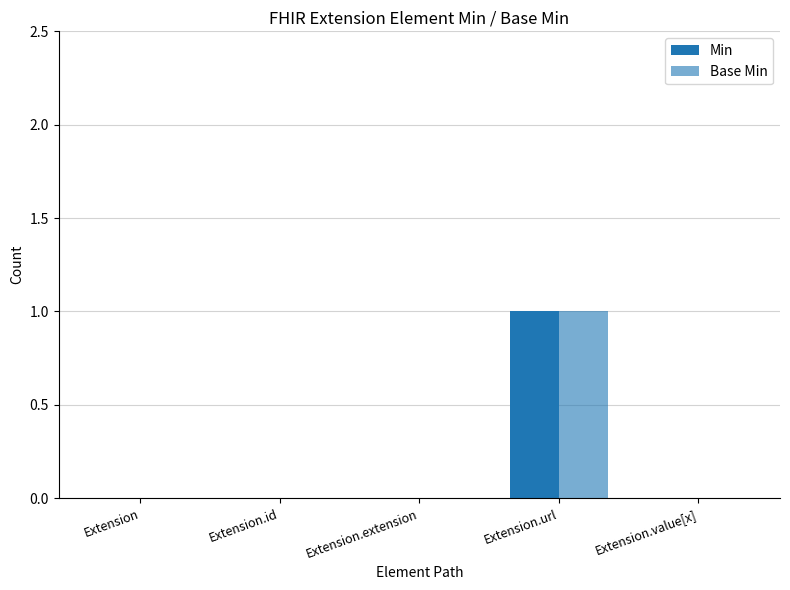

Count the number of data series in this chart.

2